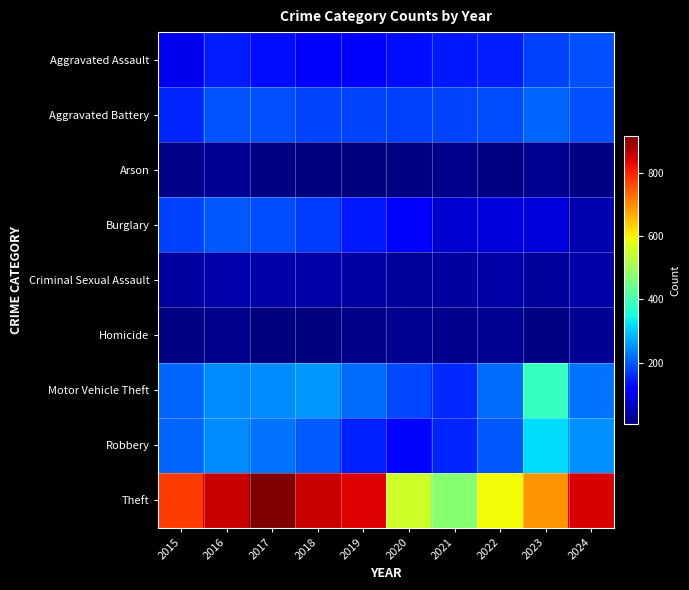

Which series has the largest total across all categories?

Theft